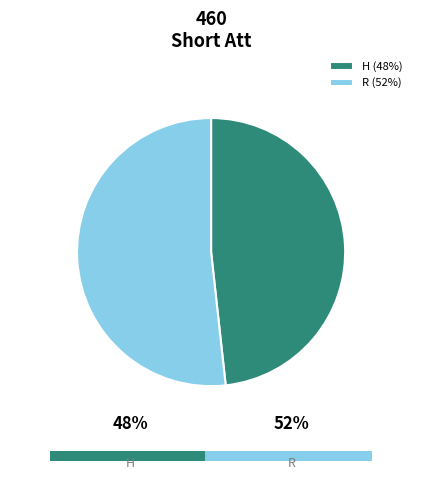

The H slice represents 57% of the pie. True or false?

False